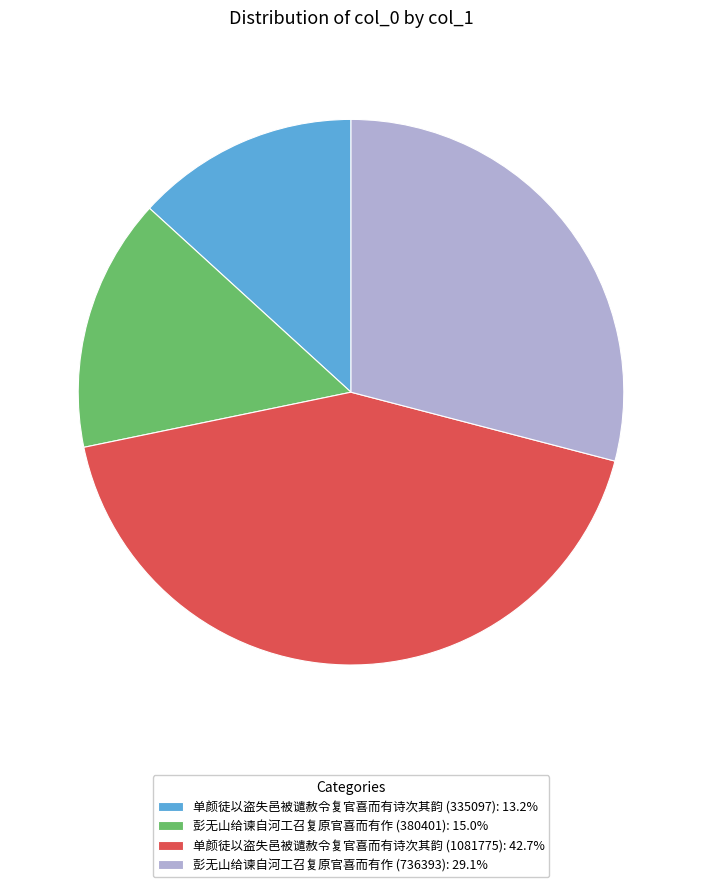

Approximately how many times larger is the value at 彭无山给谏自河工召复原官喜而有作 (380401): 15.0% compared to 单颜徒以盗失邑被谴赦令复官喜而有诗次其韵 (1081775): 42.7%?

0.4